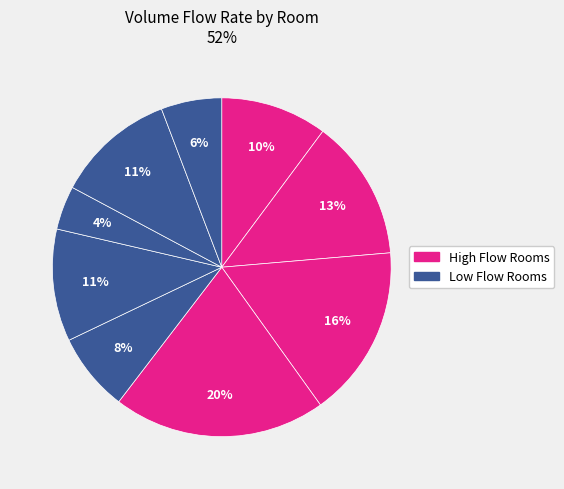

Count the number of slices in the pie.

9